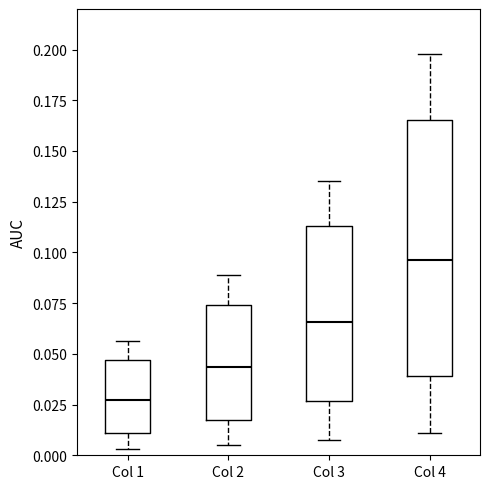

Reading left to right, read every box against the y-axis: the position of its median line, the range the box covers, and the ends of its whiskers. The values are not printed on the chart, so give them approximately, as read against the axis.

Col 1: median 0.025, box 0.010 to 0.045, whiskers 0.005 to 0.055
Col 2: median 0.045, box 0.020 to 0.075, whiskers 0.005 to 0.090
Col 3: median 0.065, box 0.025 to 0.115, whiskers 0.010 to 0.135
Col 4: median 0.095, box 0.040 to 0.165, whiskers 0.010 to 0.200